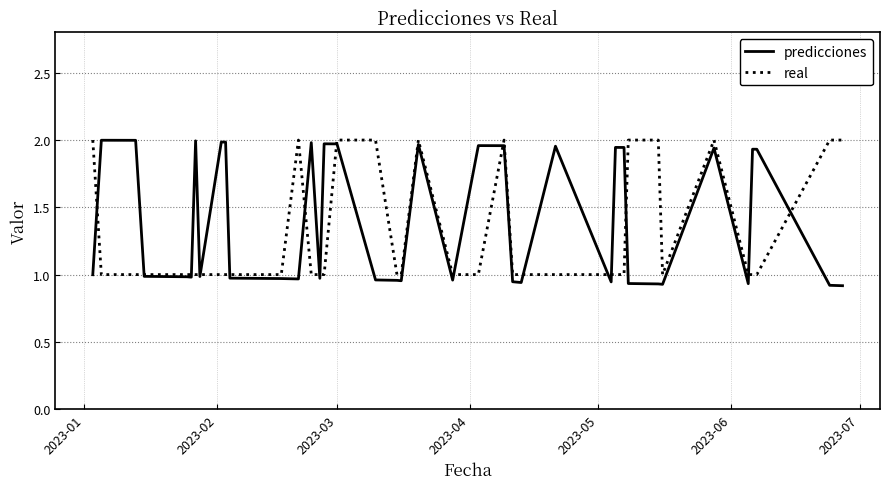

Which series has the widest spread of values?

predicciones